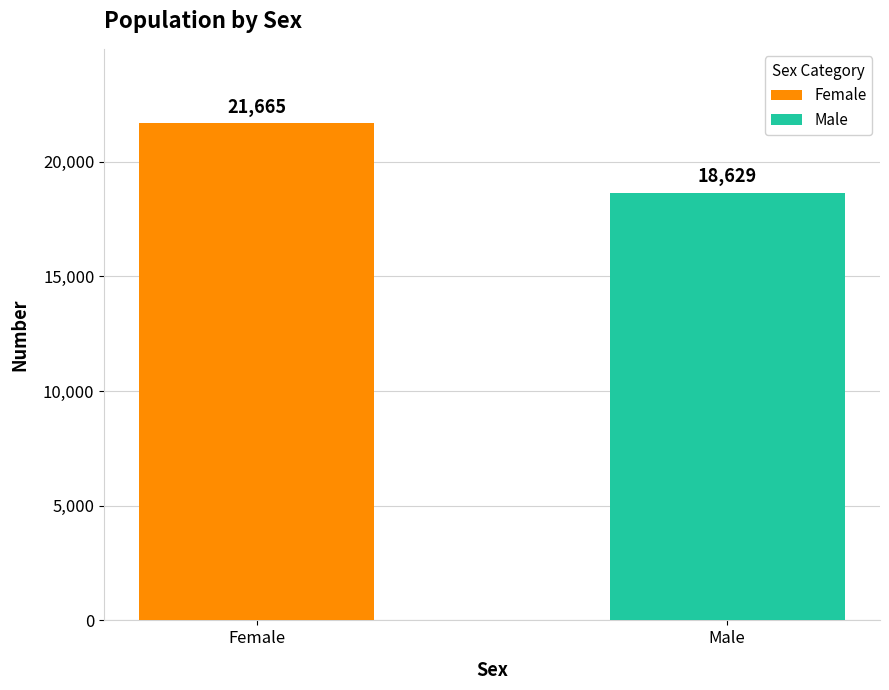

Is it true that the value at Male is 18629?

True